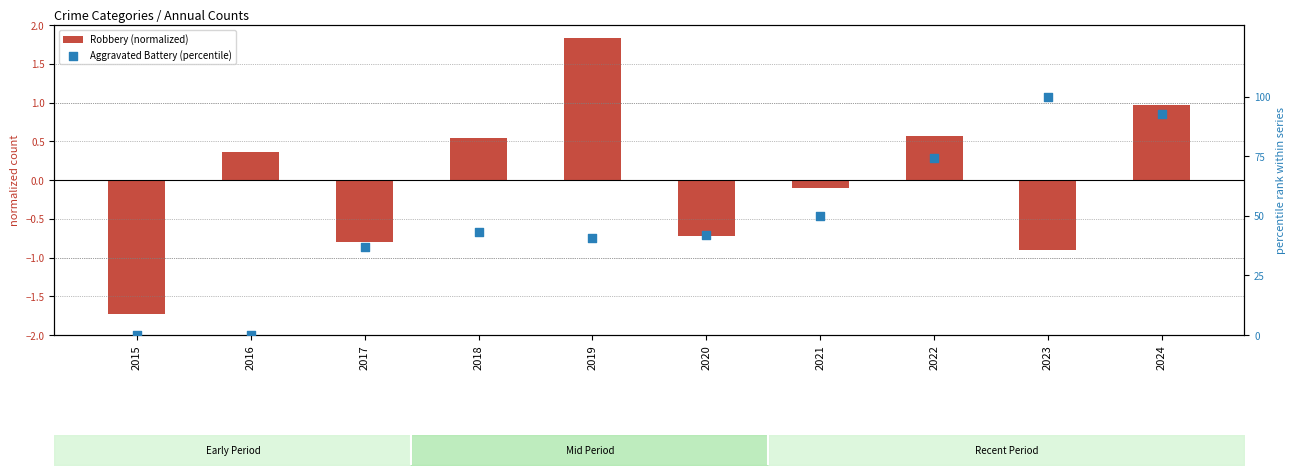

Which series has the largest Y range (max minus min)?

Aggravated Battery (percentile)